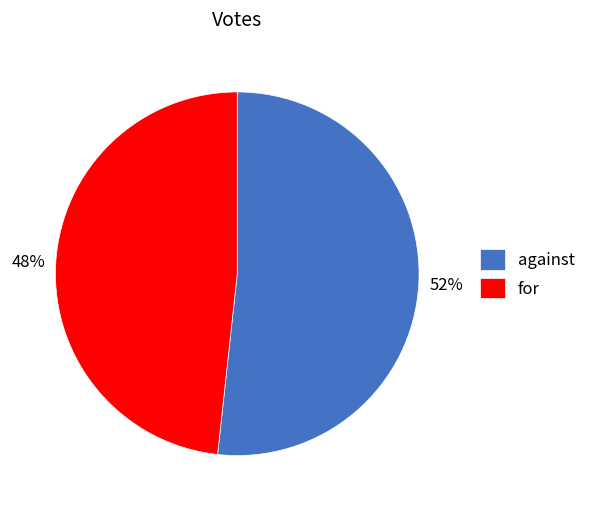

How many segments does this pie chart have?

2